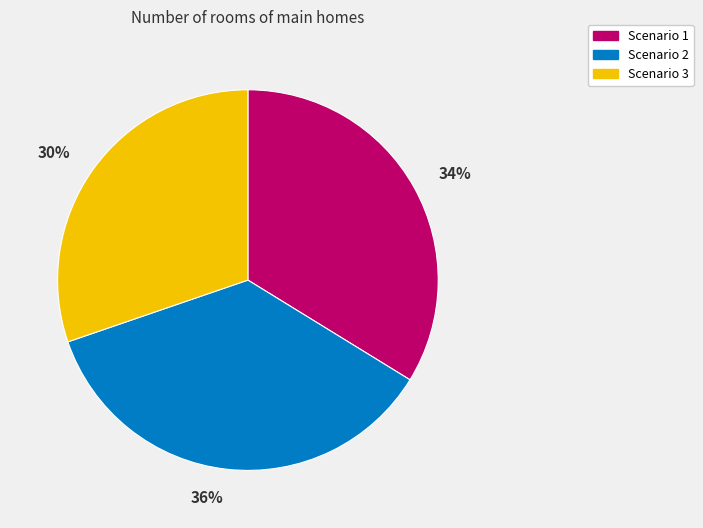

What percentage is the Scenario 2 slice, to the nearest percent?

36%